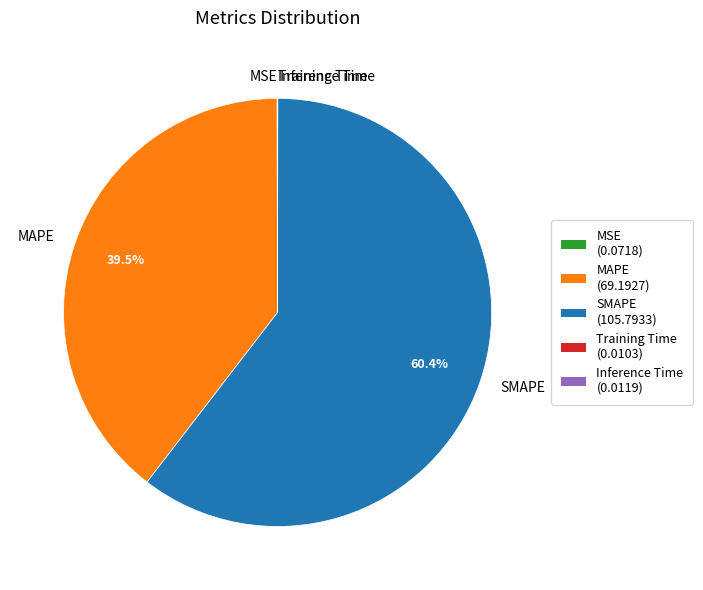

Does MAPE represent more than half of the total?

No